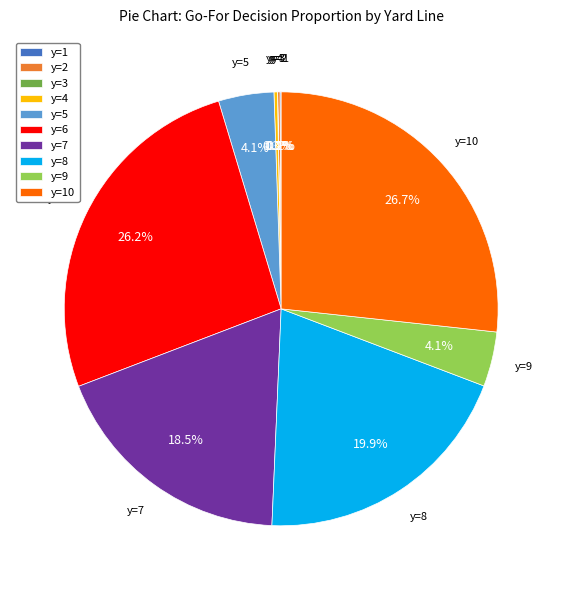

What percentage is NOT represented by y=9?

95.9%